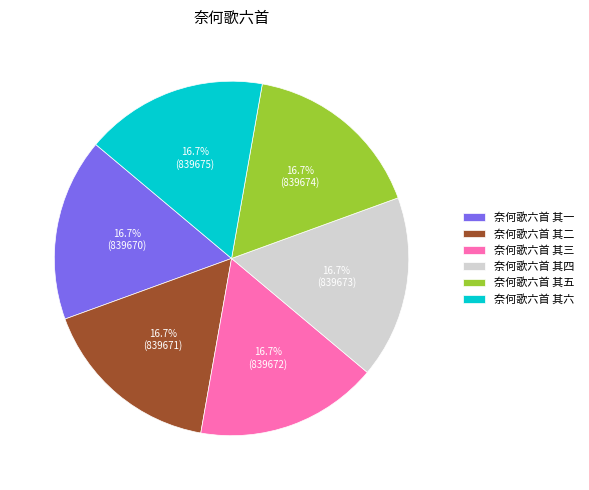

Count the number of slices in the pie.

6